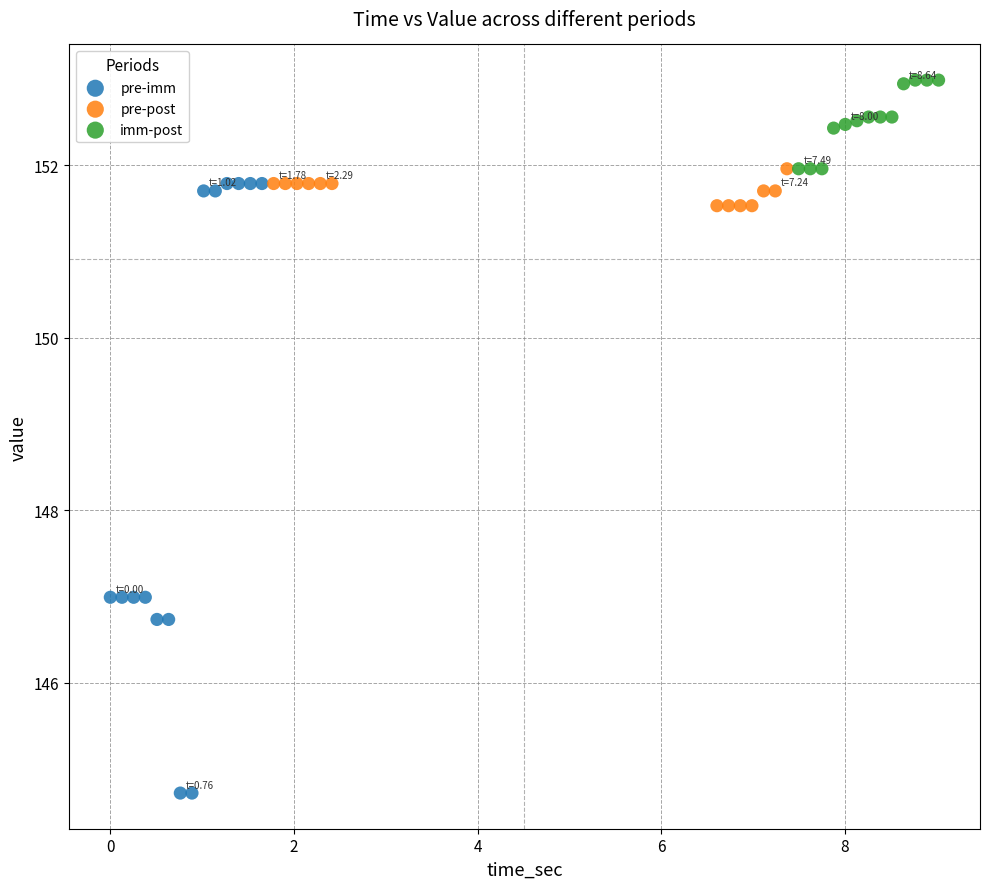

Which series has the widest spread of Y values?

pre-imm